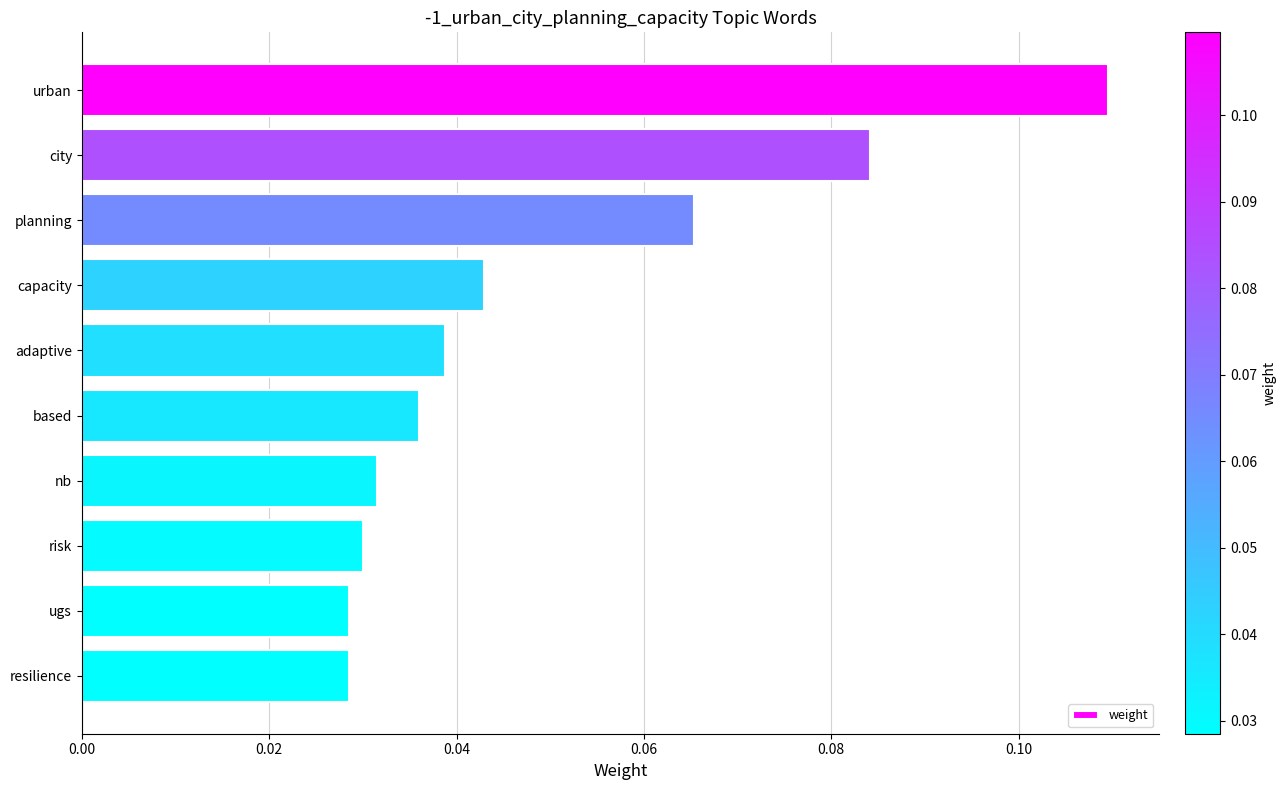

Between resilience and city, which is larger?

city